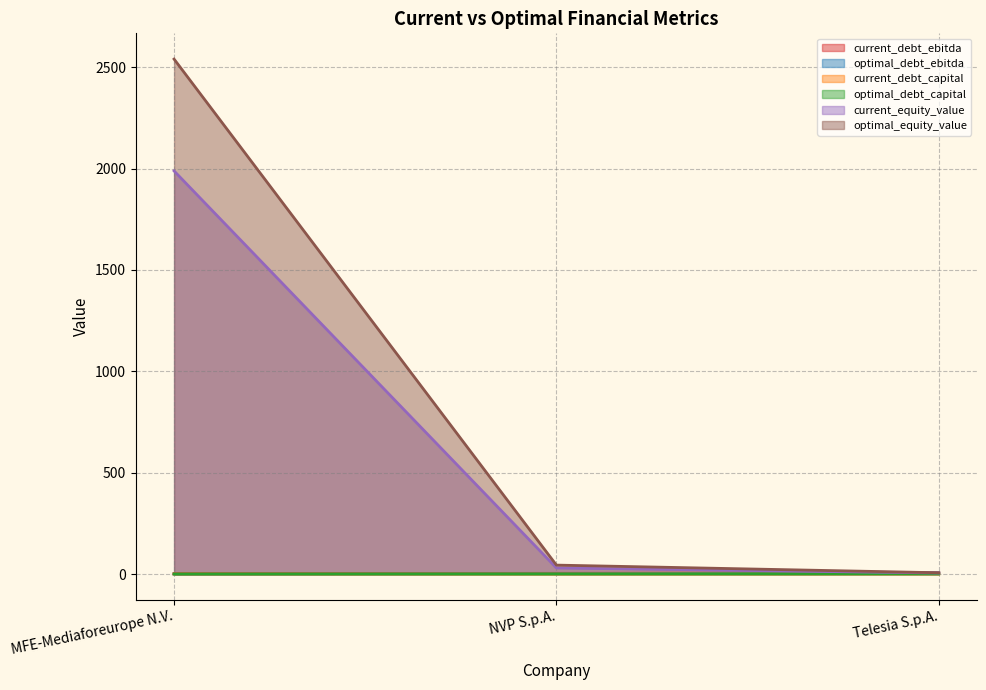

What is the difference between the second highest and minimum values in the current_debt_ebitda series?

1.4